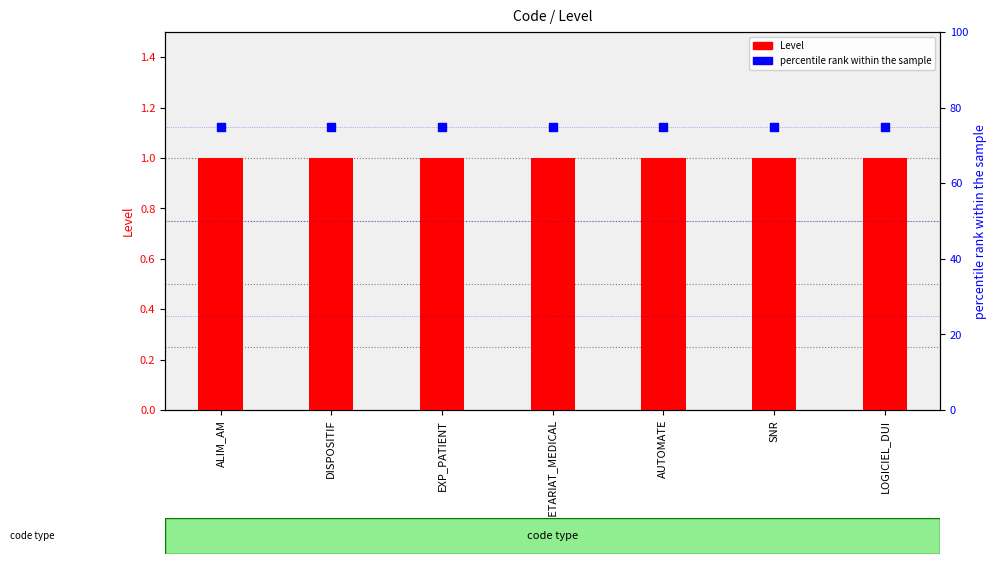

Which series reaches the minimum Y coordinate?

Level